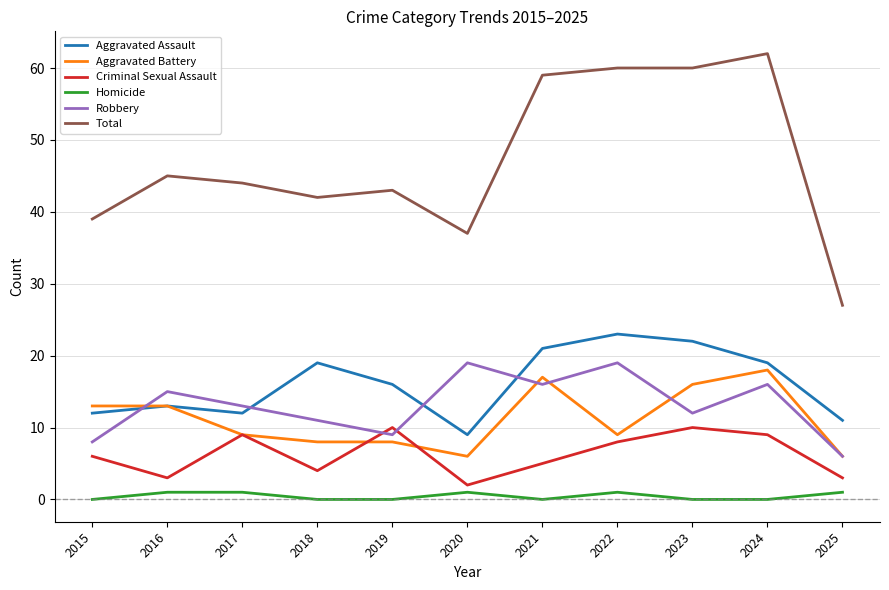

At which label does Aggravated Assault first exceed 16?

2018